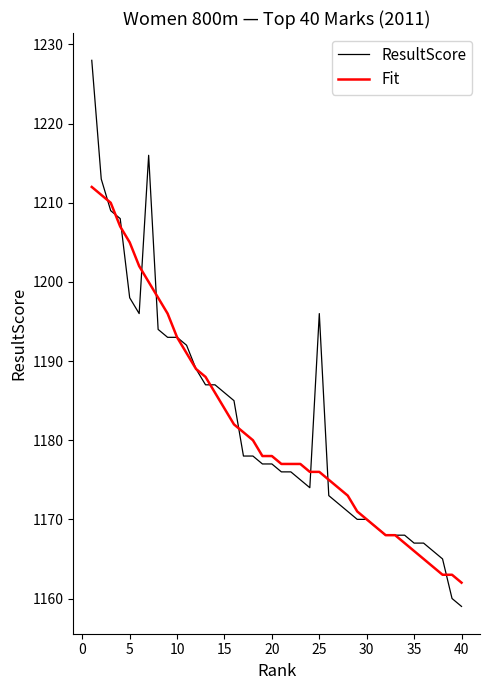

What is the maximum value for Fit?

1212